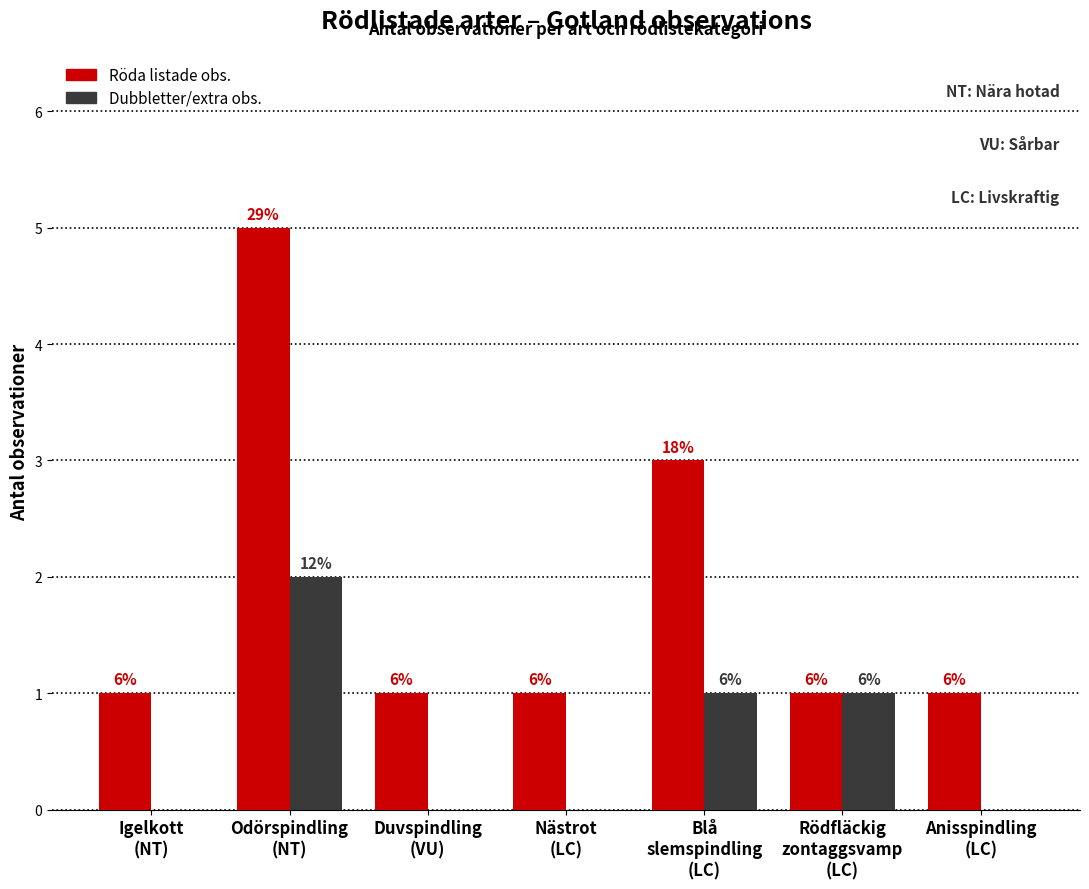

What is the value of the Röda listade obs. bar at the 7th from the left?

1